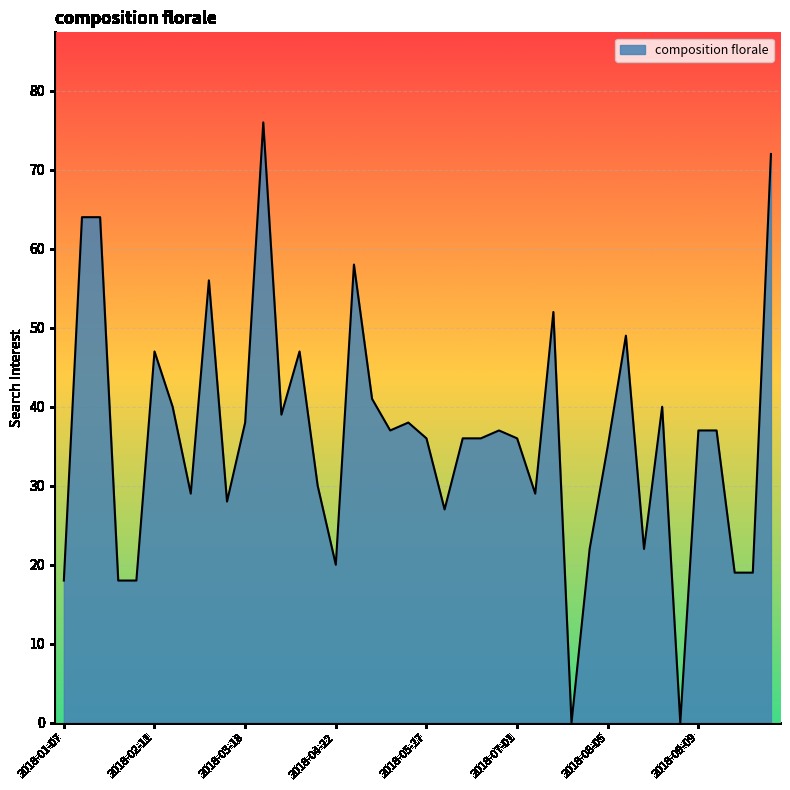

What is the difference between the maximum and minimum values?

76